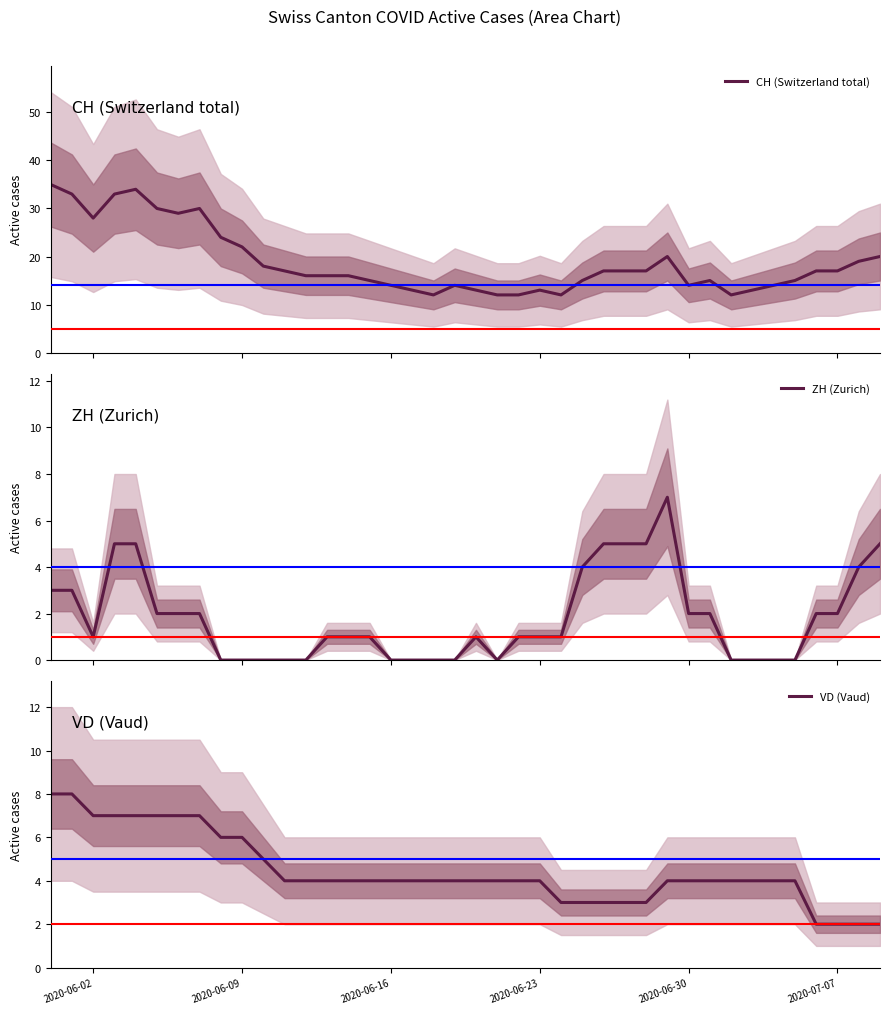

What is the value of the VD (Vaud) point at the 7th from the left?

7